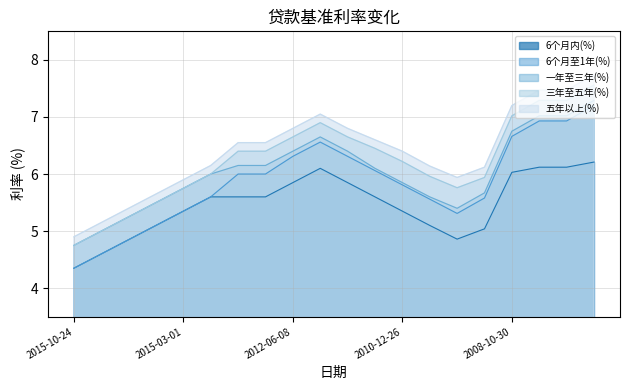

What is the greatest value displayed?

7.7